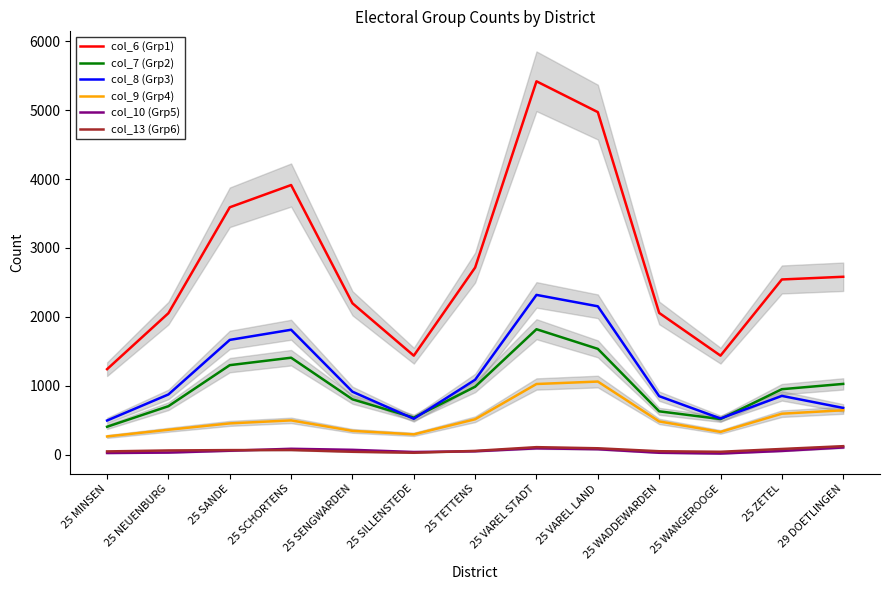

How many data points in col_7 (Grp2) are above 949?

7